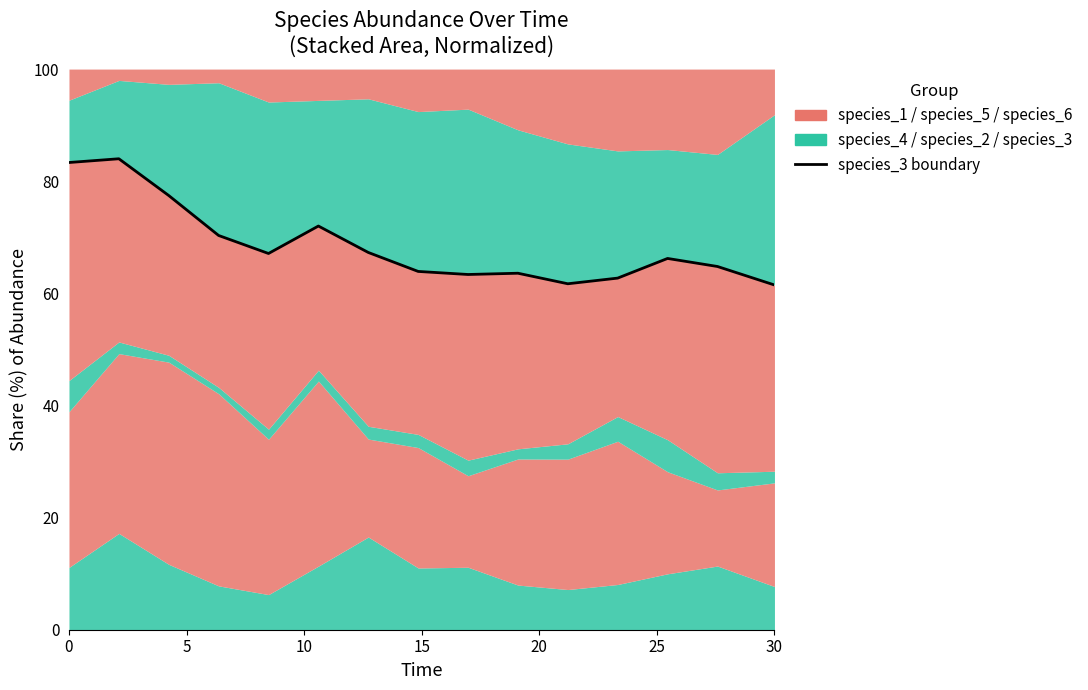

Which label corresponds to the largest value in the chart?

5